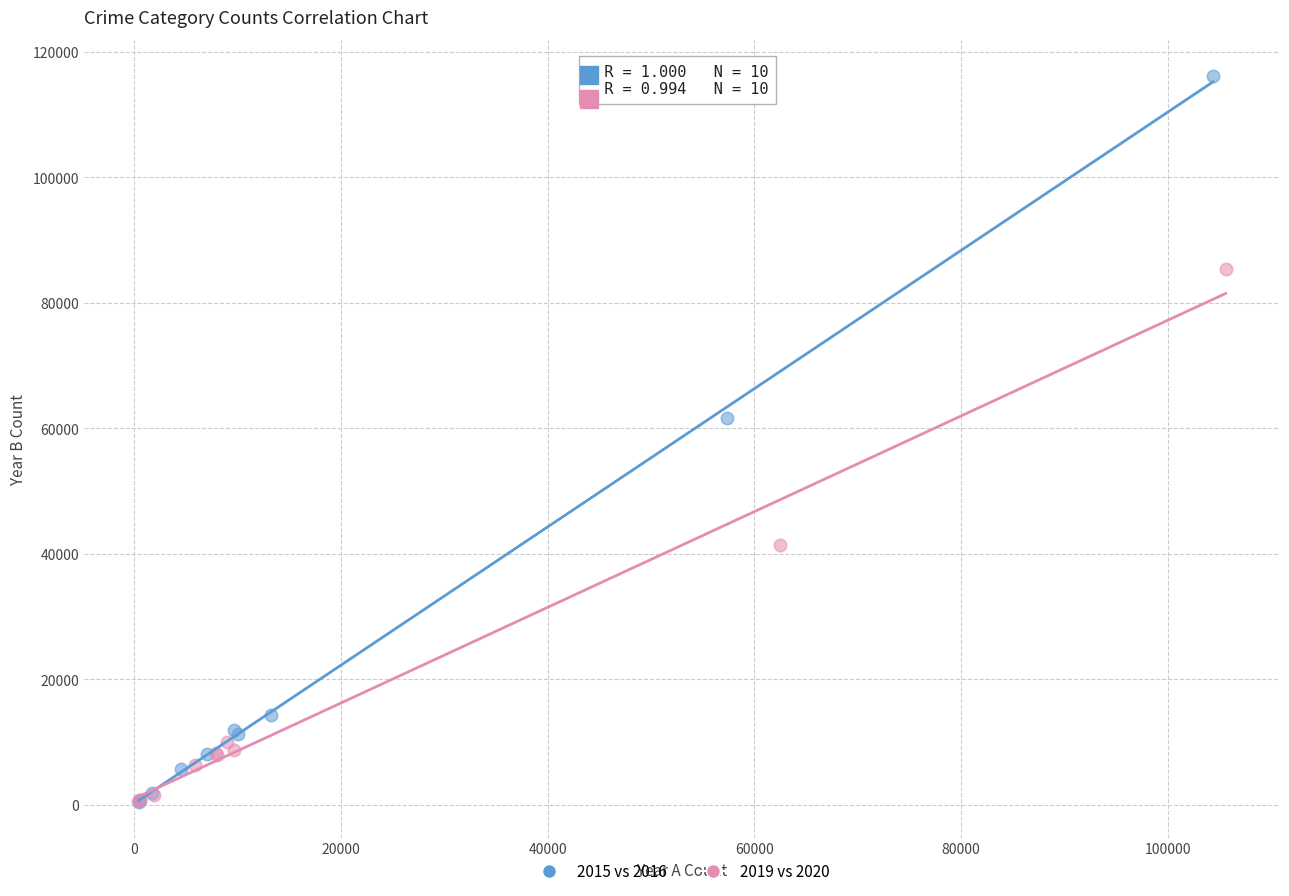

Which series reaches the maximum Y coordinate?

2015 vs 2016